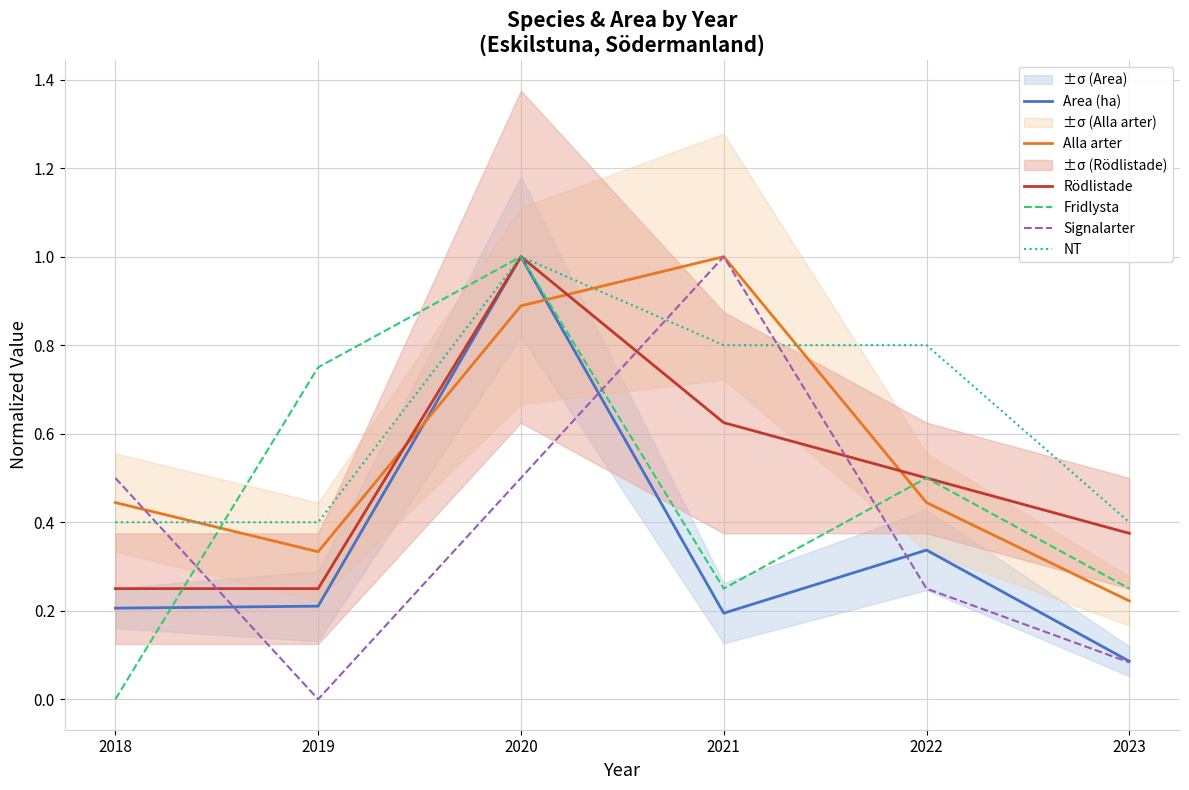

Rank the series by their maximum value, from highest to lowest.

Area (ha), Alla arter, Rödlistade, Fridlysta, Signalarter, NT